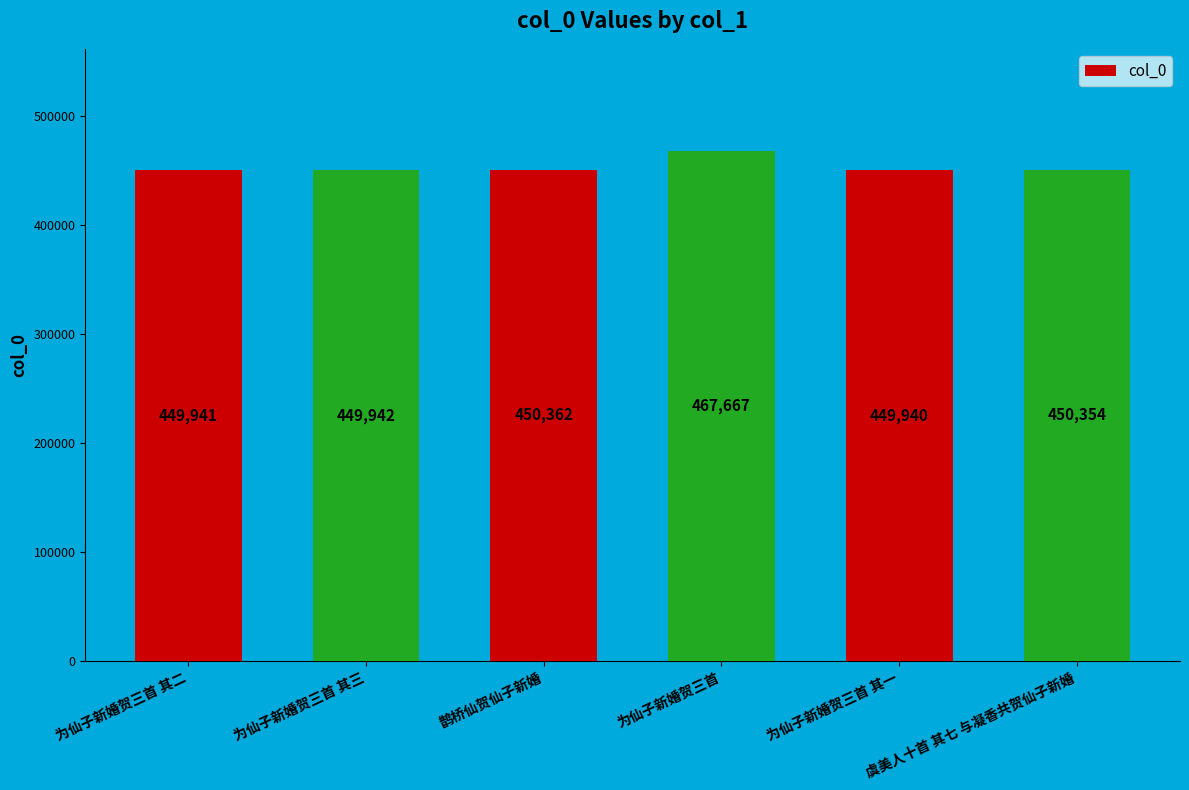

Rank the categories by value from highest to lowest.

为仙子新婚贺三首, 鹊桥仙贺仙子新婚, 虞美人十首 其七 与凝香共贺仙子新婚, 为仙子新婚贺三首 其三, 为仙子新婚贺三首 其二, 为仙子新婚贺三首 其一